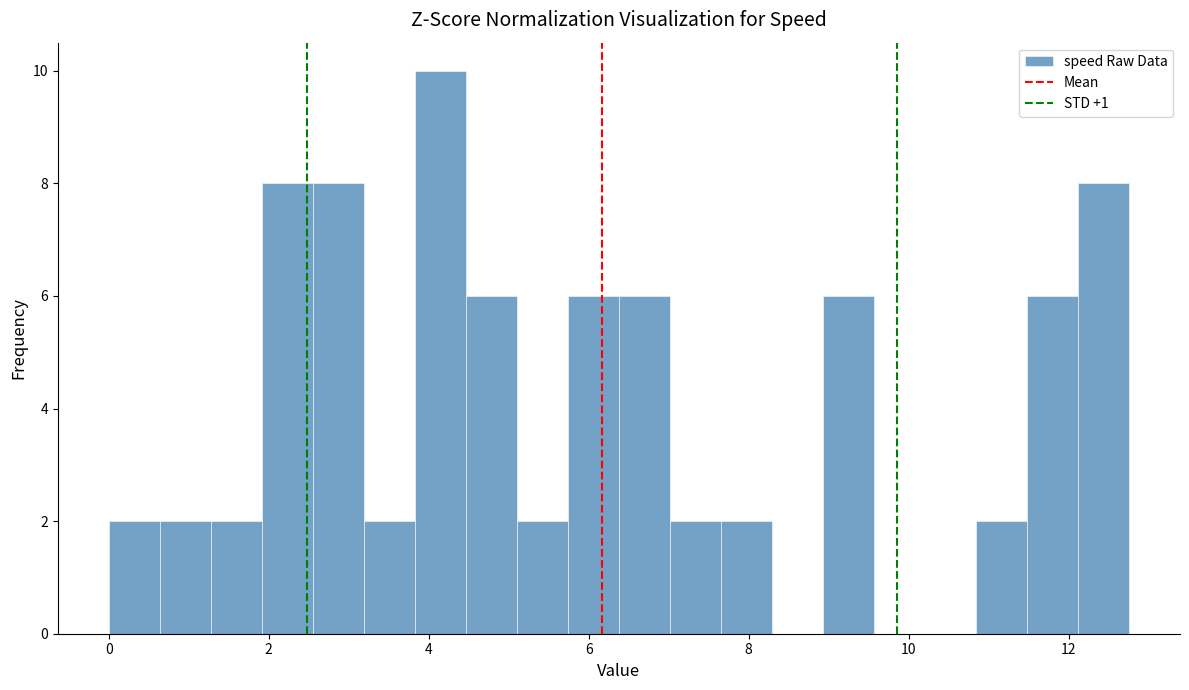

Around what value on the x-axis is the tallest bar? Give the approximate position of its centre, as read against the axis.

4.2